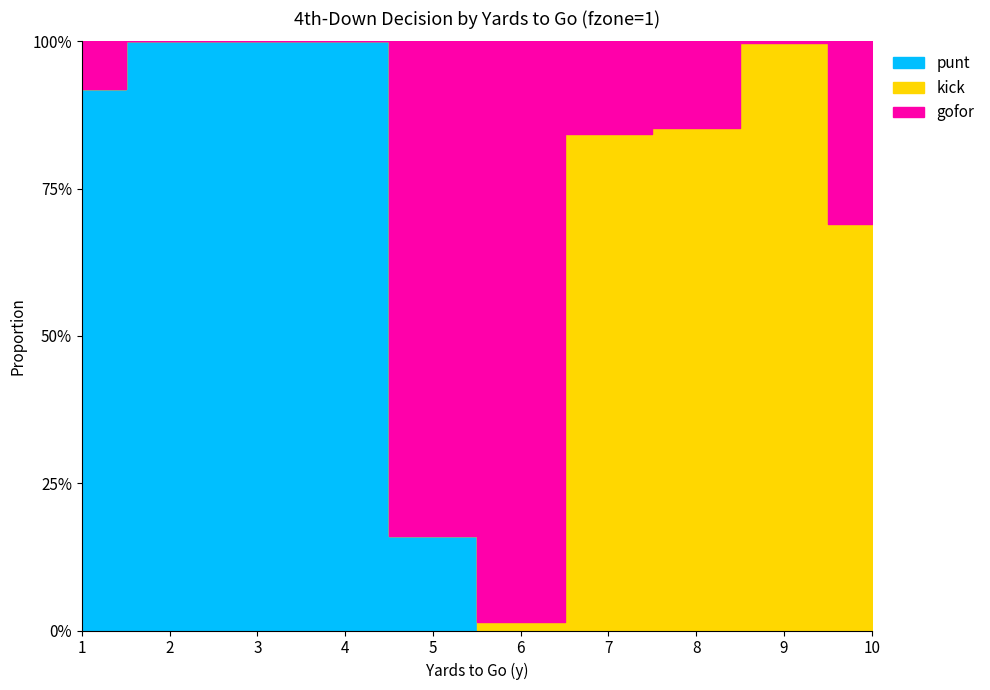

What is the sum of the kick values at 1 and 9?

1.0